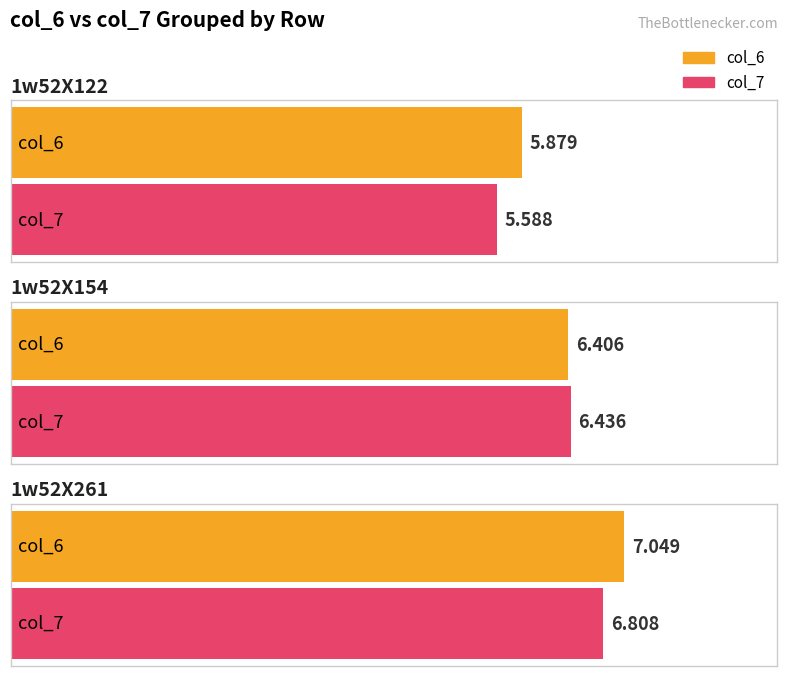

What is the value of the col_6 bar at the 1st from the left?

5.9